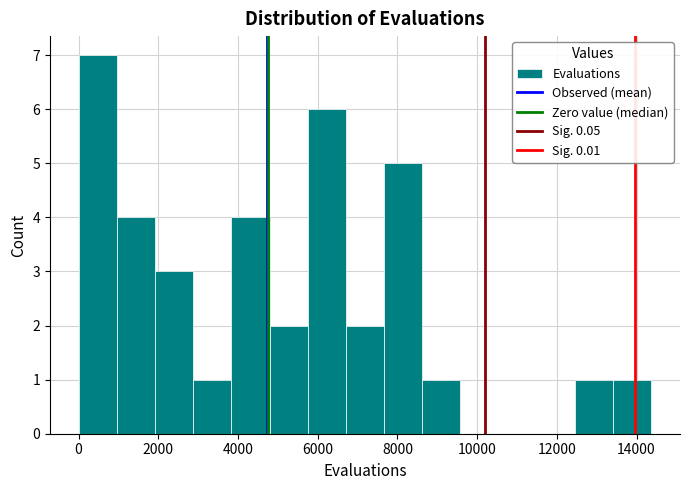

How tall is the bar that spans 0 to 1000 on the x-axis? Neither the bar edges nor the heights are printed on the chart, so give them approximately, as read against the axes.

7